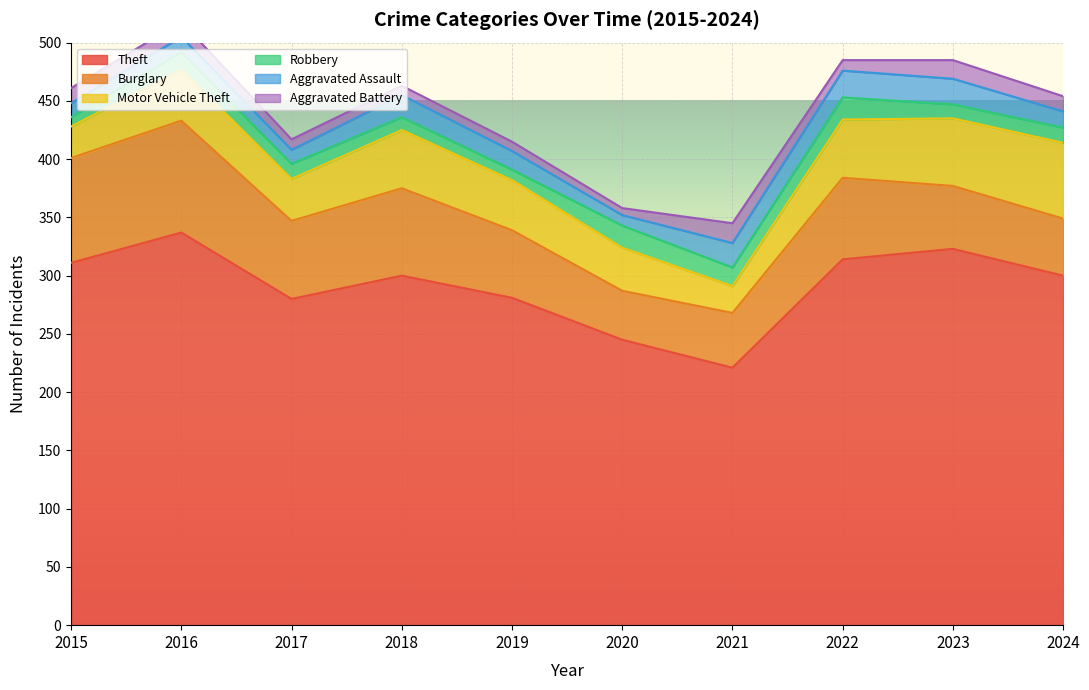

At 2015, list the series in order from smallest to largest.

Robbery, Aggravated Assault, Aggravated Battery, Motor Vehicle Theft, Burglary, Theft